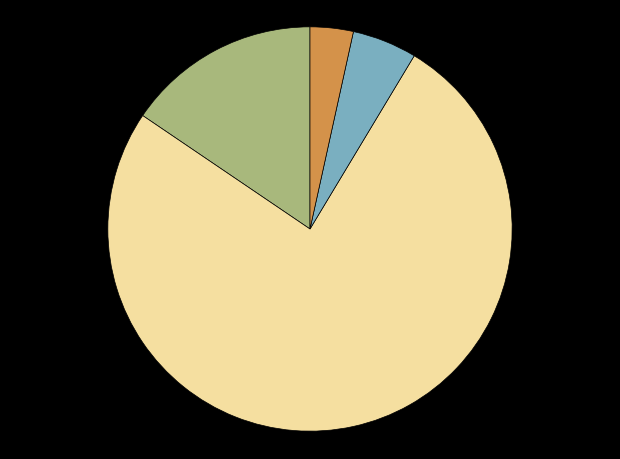

Is there a majority slice in this chart?

Yes